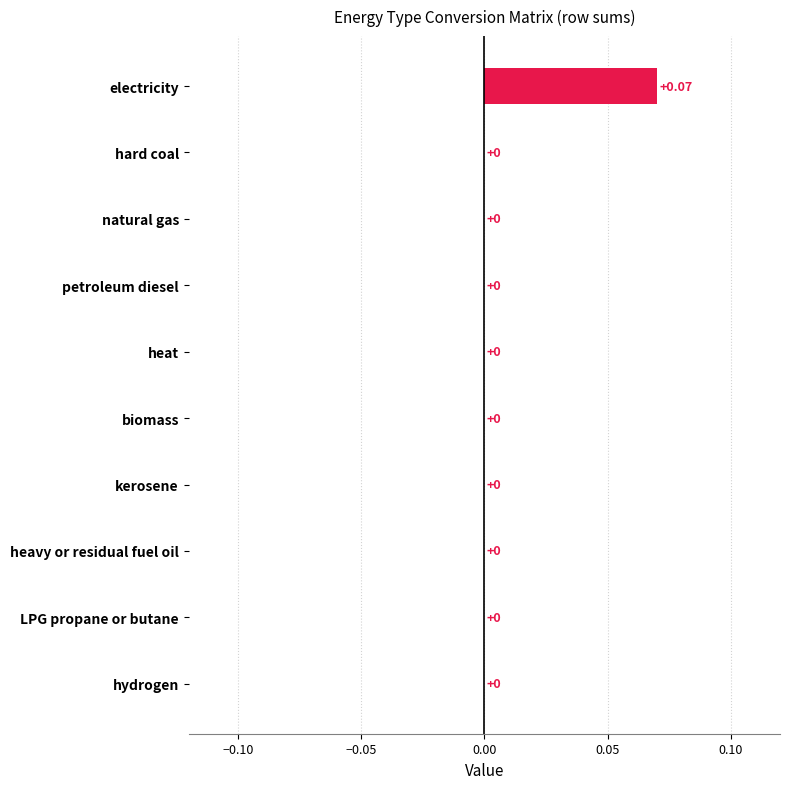

Which label corresponds to the largest value in the chart?

electricity